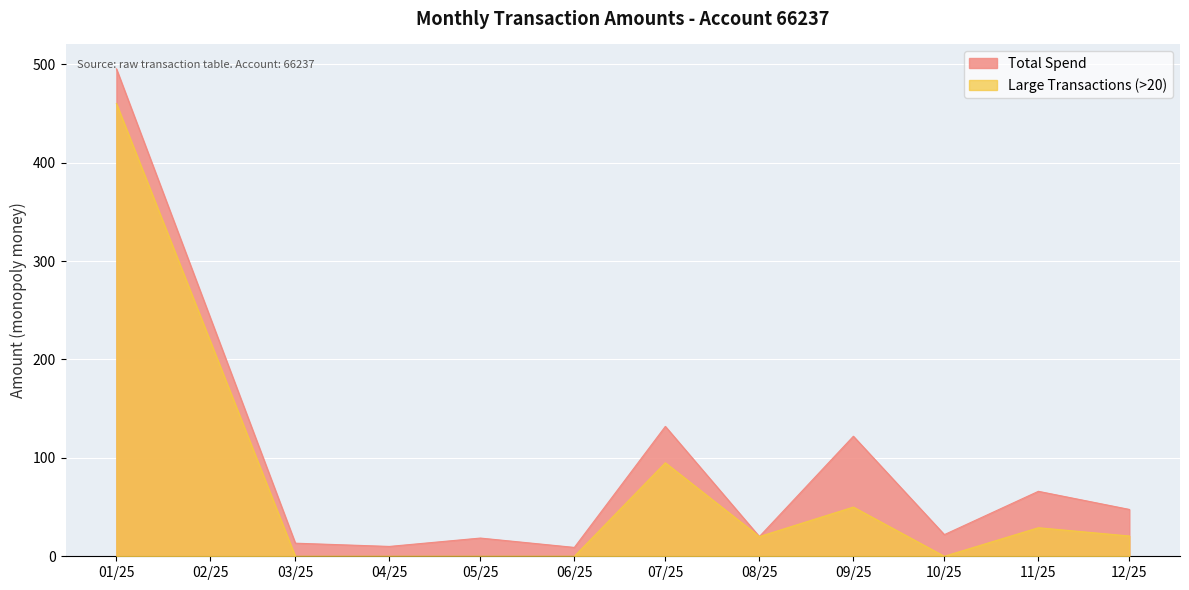

Between 04/25 and 09/25, which series saw the biggest shift?

Total Spend